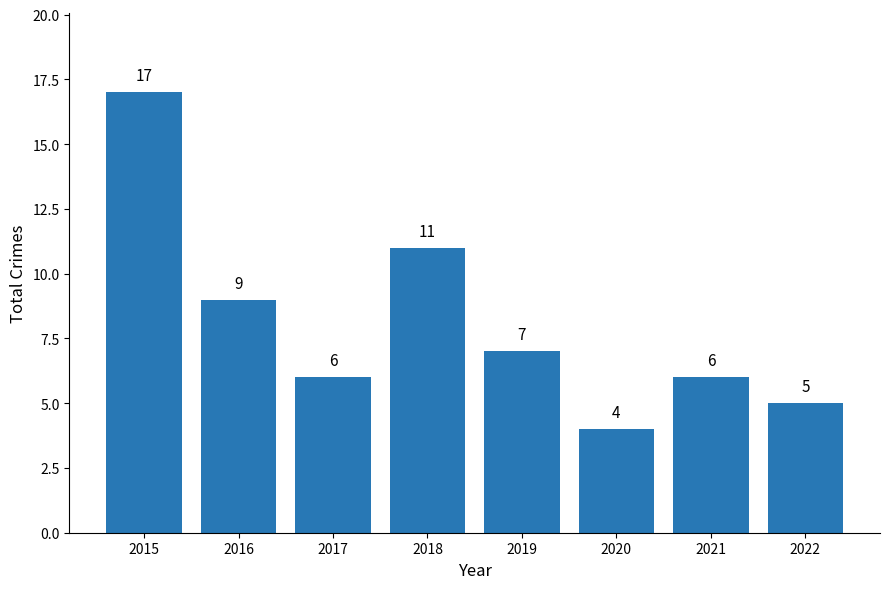

Is it true that the value at 2022 is 1?

False